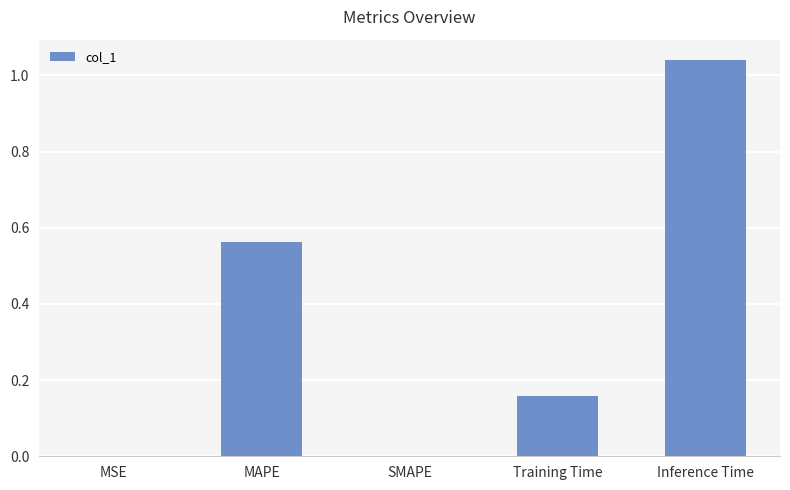

Which has a higher value, MSE or Training Time?

Training Time